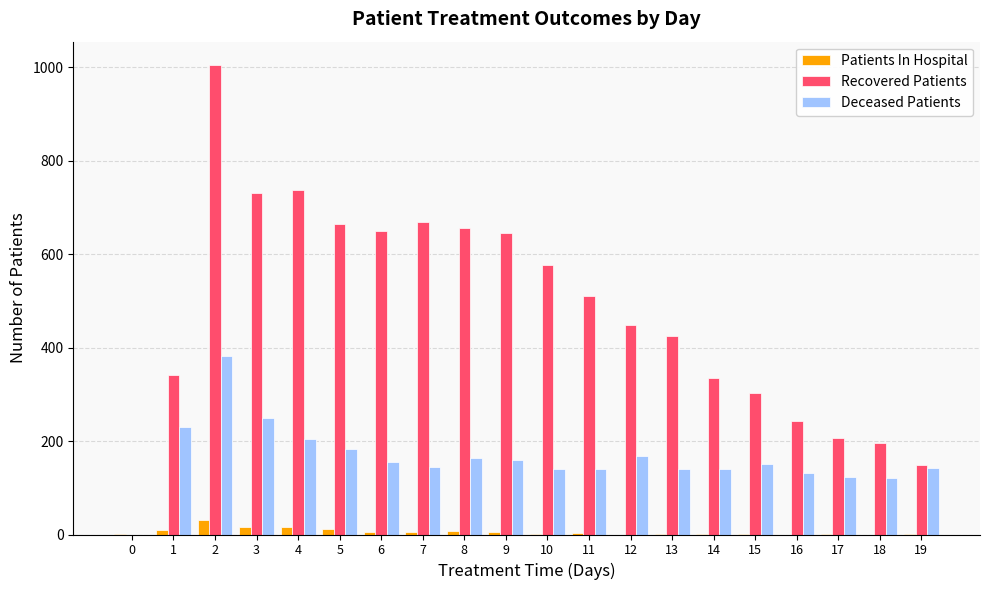

Between 4 and 12, which series saw the biggest shift?

Recovered Patients